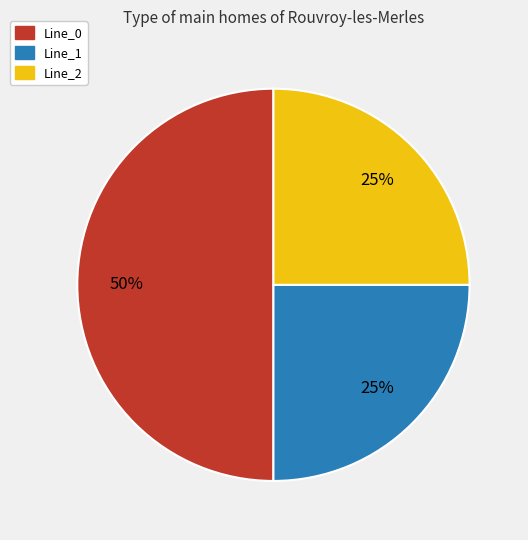

Is it true that Line_0 is 63% of the pie?

False